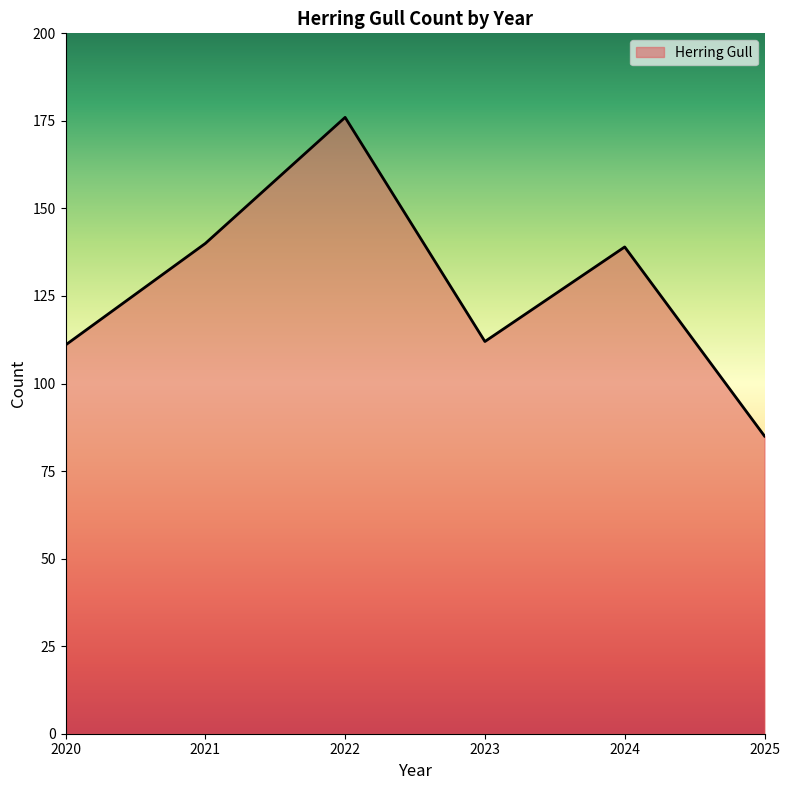

How many categories are shown in the chart?

6